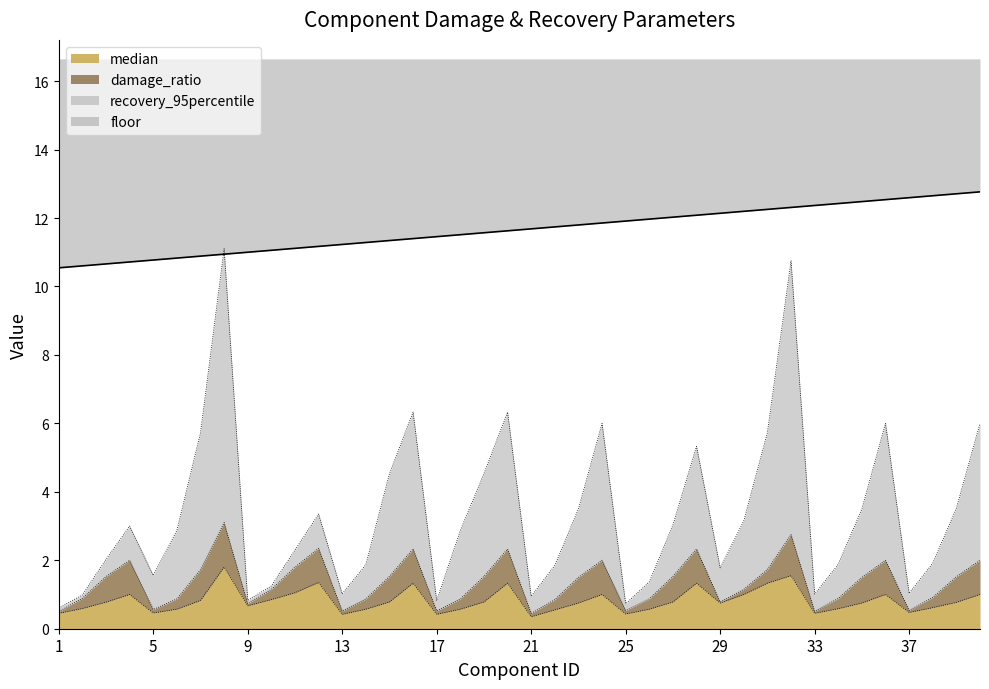

What is the sum of all median values?

32.6